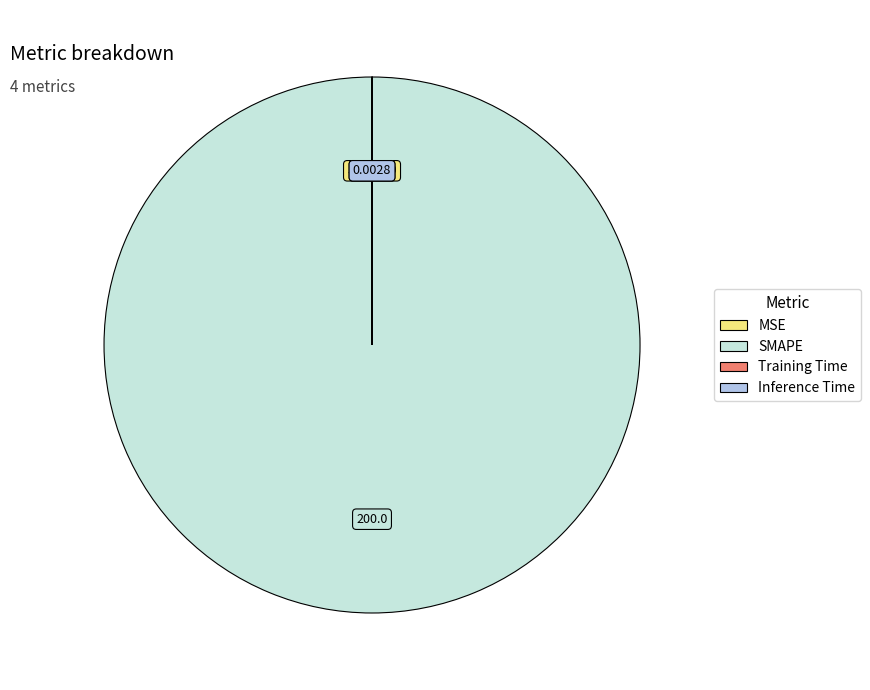

Does SMAPE account for over 50% of the chart?

Yes